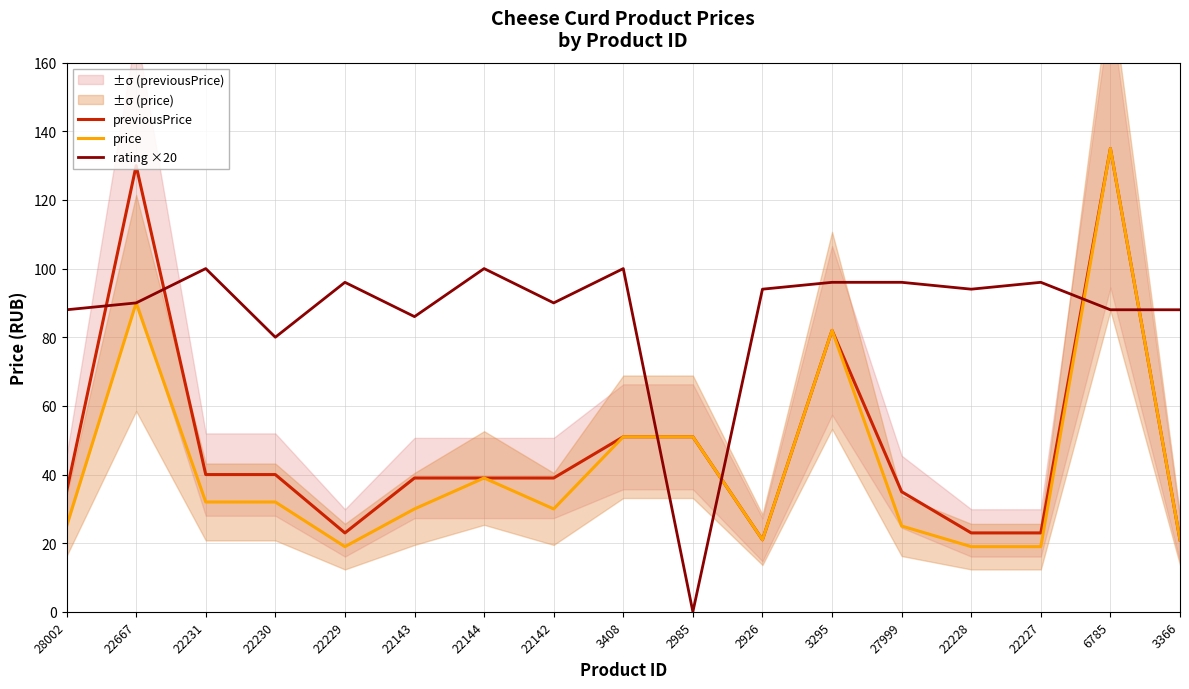

Which category has the highest value across all series?

6785